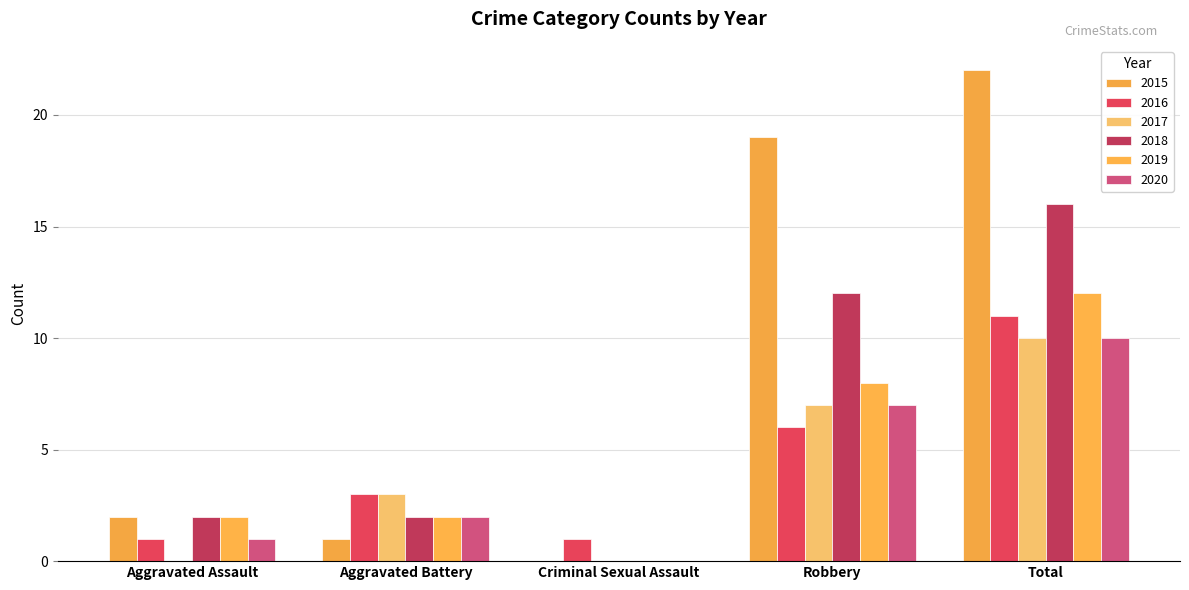

Count the 2020 values in the range 1 to 7.

3